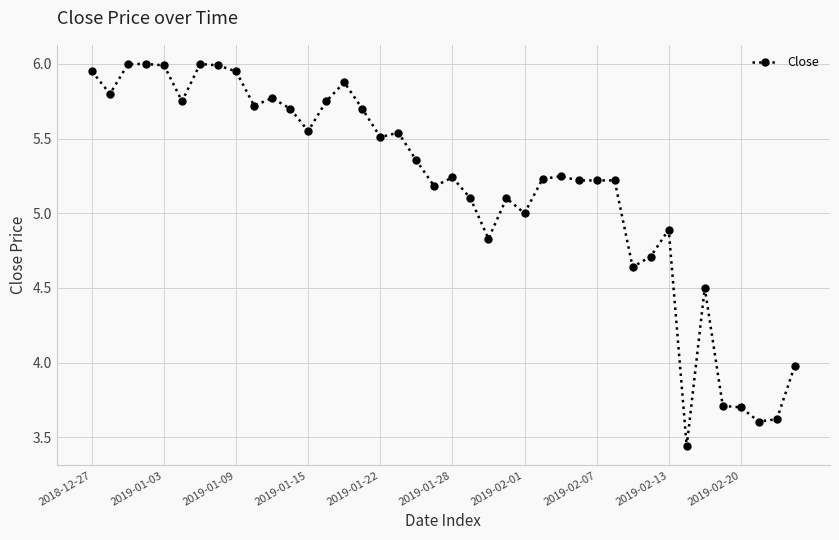

True or false: there are more than 0 points higher than both neighbors.

True